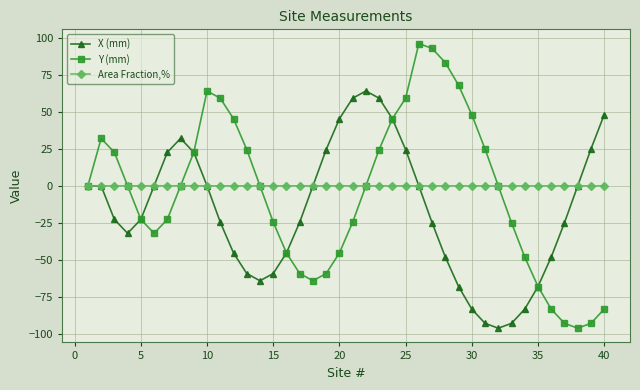

What is the smallest value displayed?

-96.0